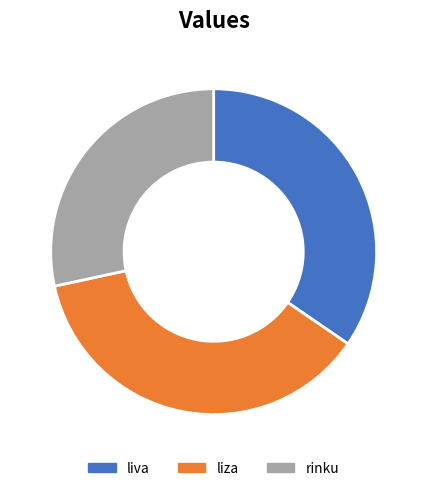

Is the sum of liva and rinku greater than half?

Yes